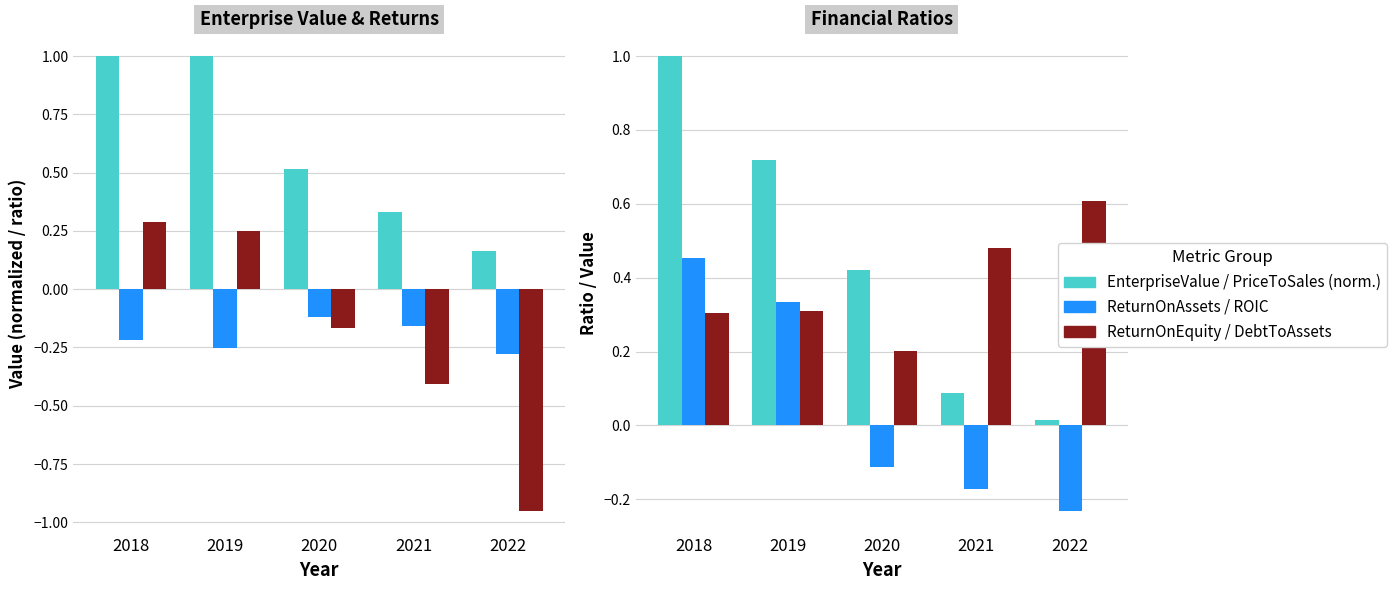

Rank the categories by EnterpriseValue (norm.) value from lowest to highest.

2022, 2021, 2020, 2019, 2018